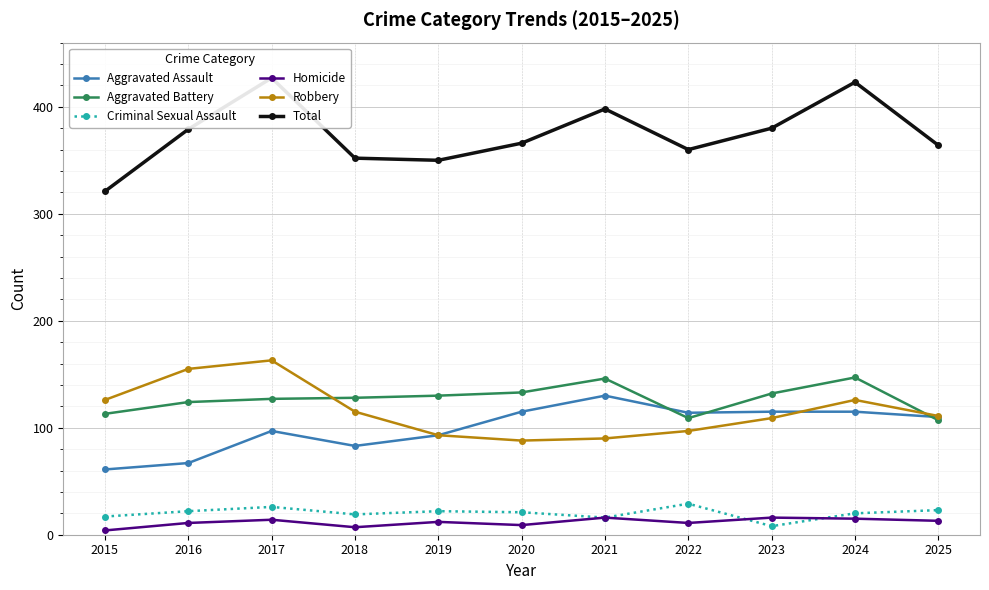

The Criminal Sexual Assault series shows 25 at 2015. True or false?

False